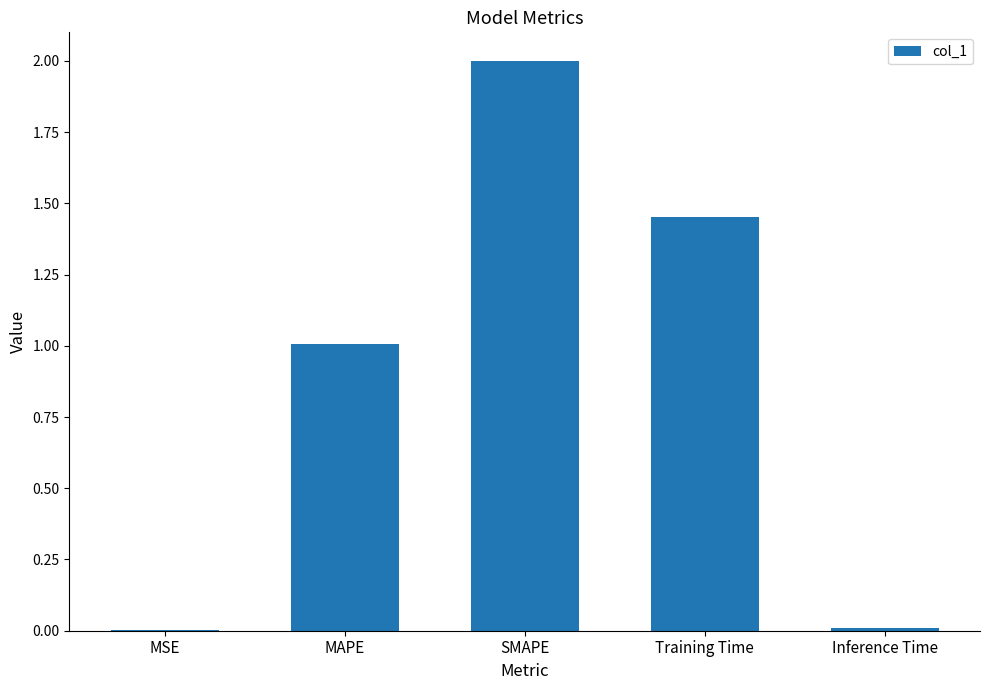

What is the sum of the values at SMAPE and Training Time?

3.5